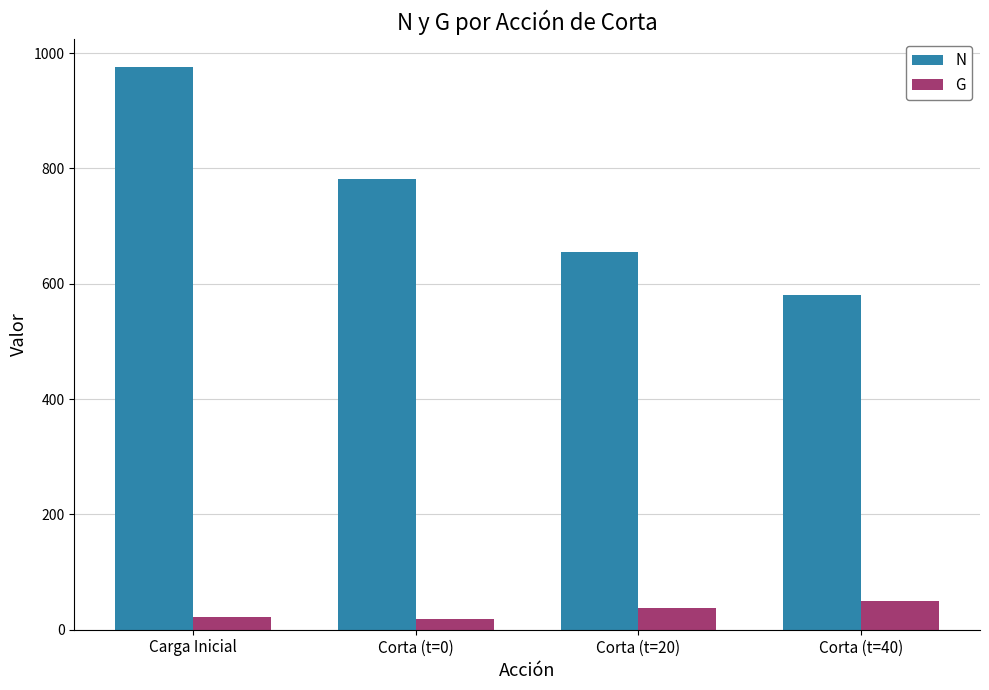

Between Corta (t=0) and Corta (t=20), which series saw the biggest shift?

N